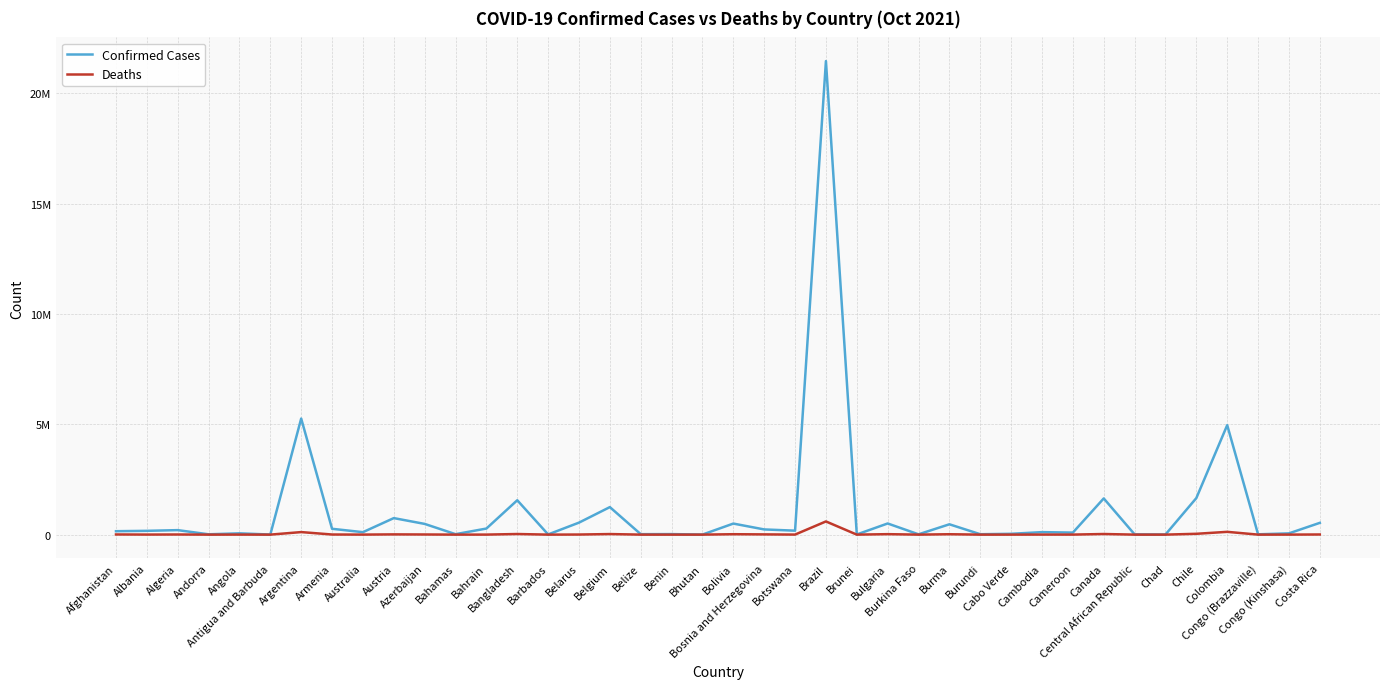

Does the chart have visible grid lines?

Yes